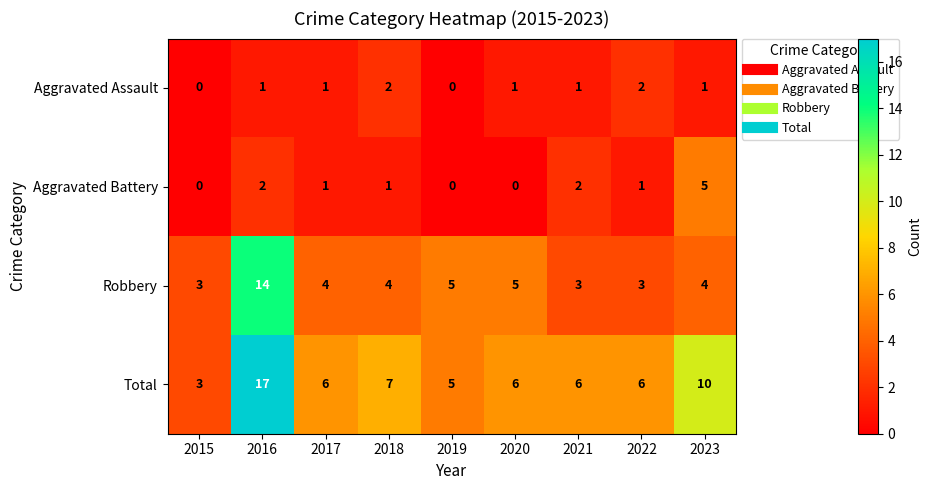

Count the Aggravated Assault values in the range 1 to 2.

7